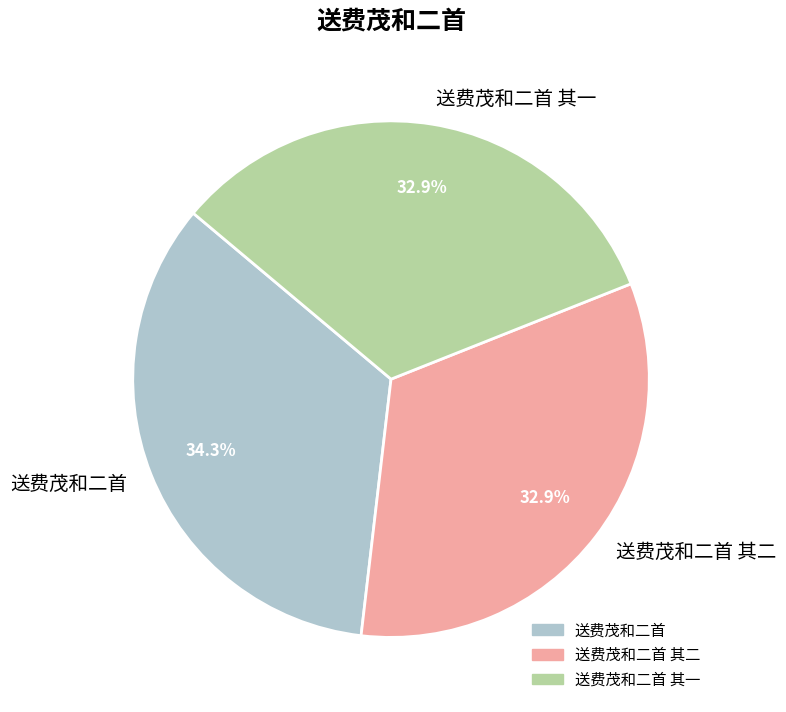

Which category has the biggest portion of the pie?

送费茂和二首